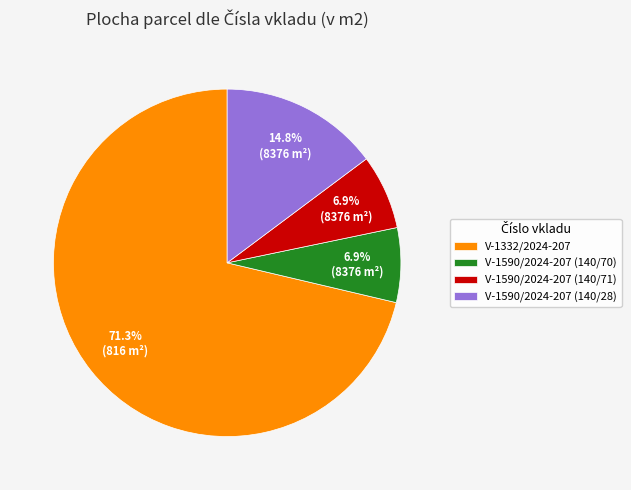

To the nearest percent, what is the average slice percentage?

25%